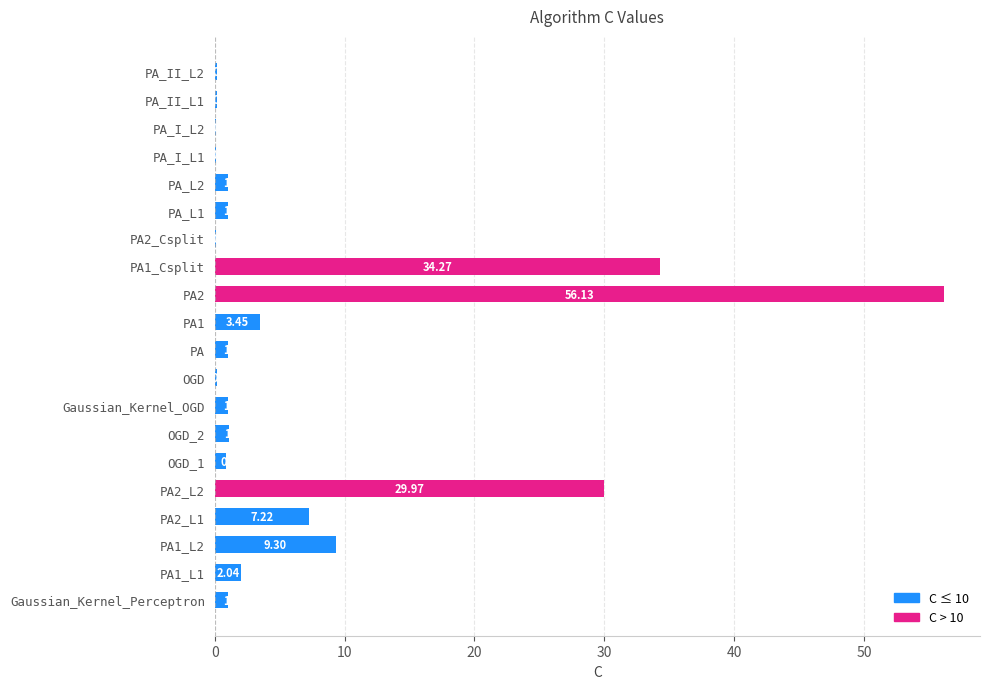

What is the sum of the values at PA_I_L2 and PA2_L1?

7.3